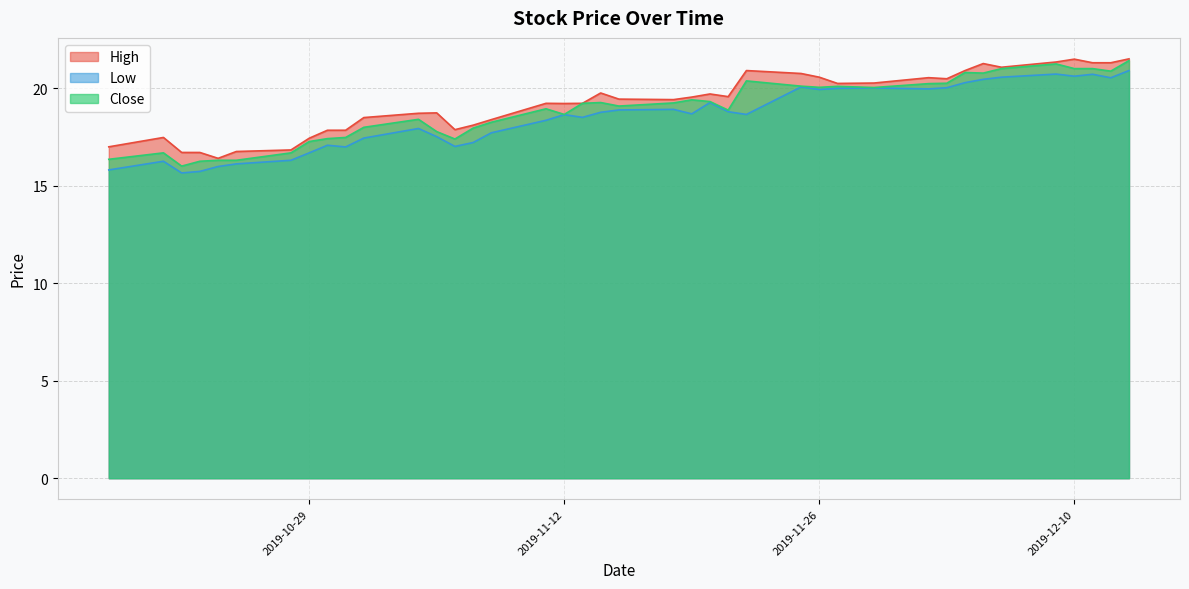

What is the difference between the maximum and second lowest values in the Close series?

5.2